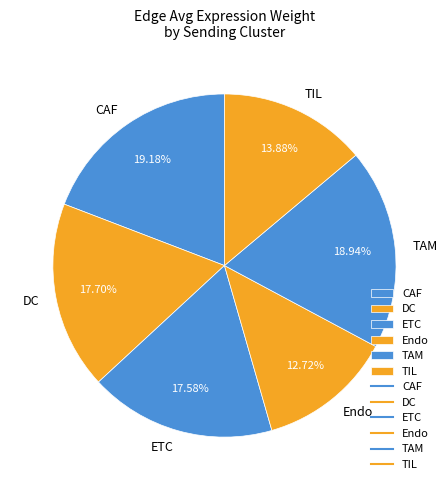

To the nearest percent, what is the difference between the TAM and ETC slice percentages?

1%